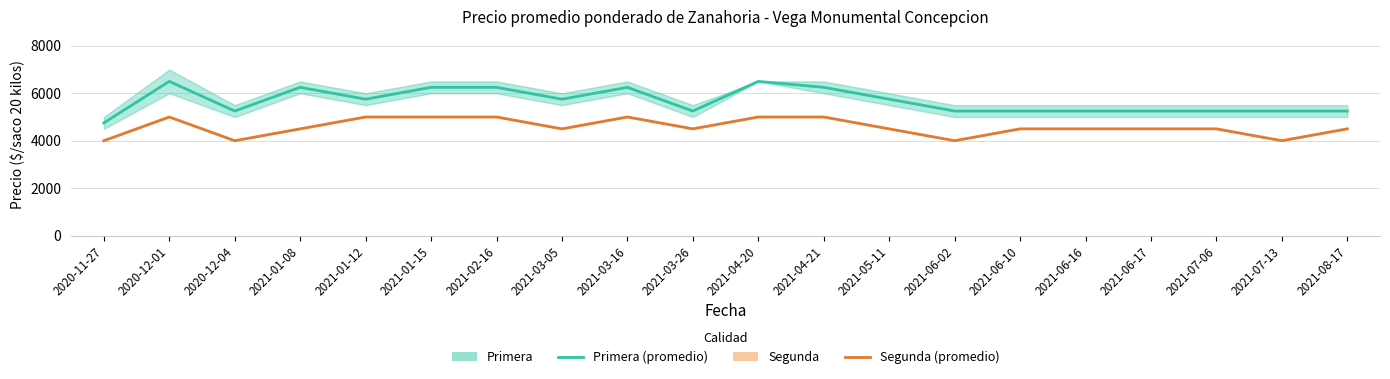

Which series has the largest total across all categories?

Primera (promedio)